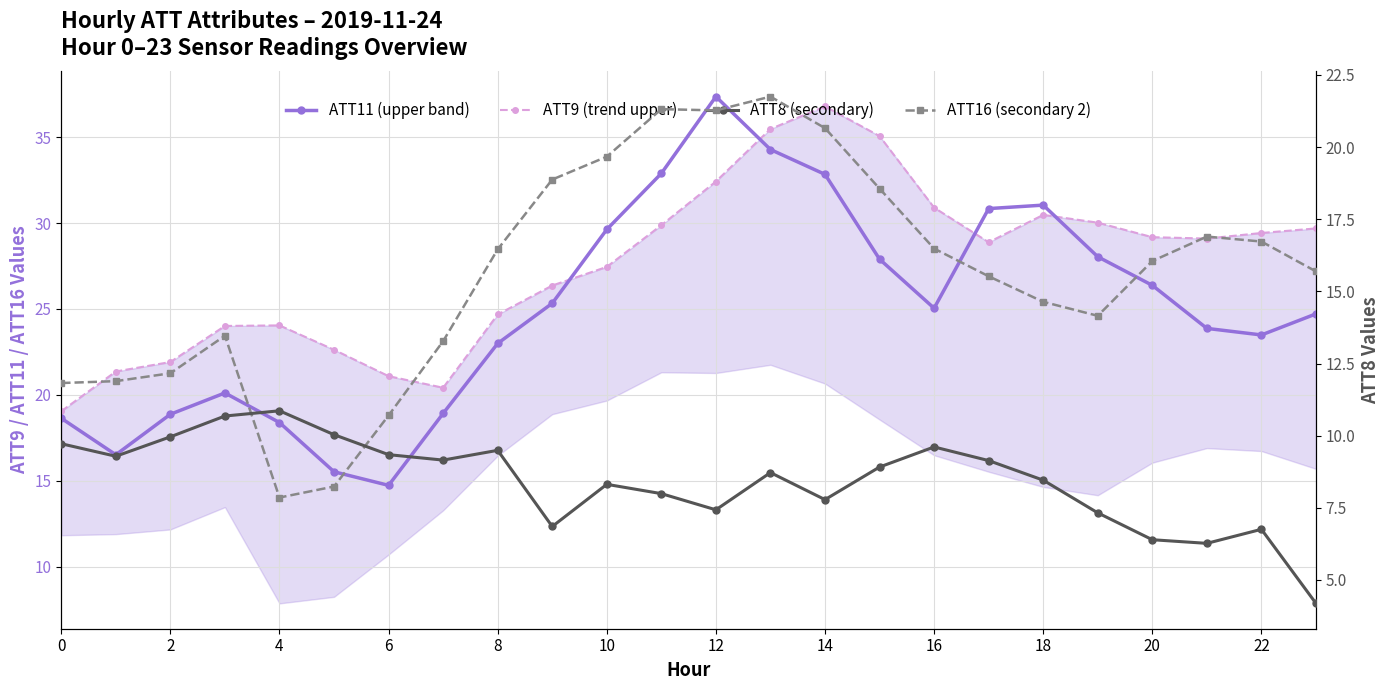

At which label is ATT16 (secondary 2) closest to 14?

19